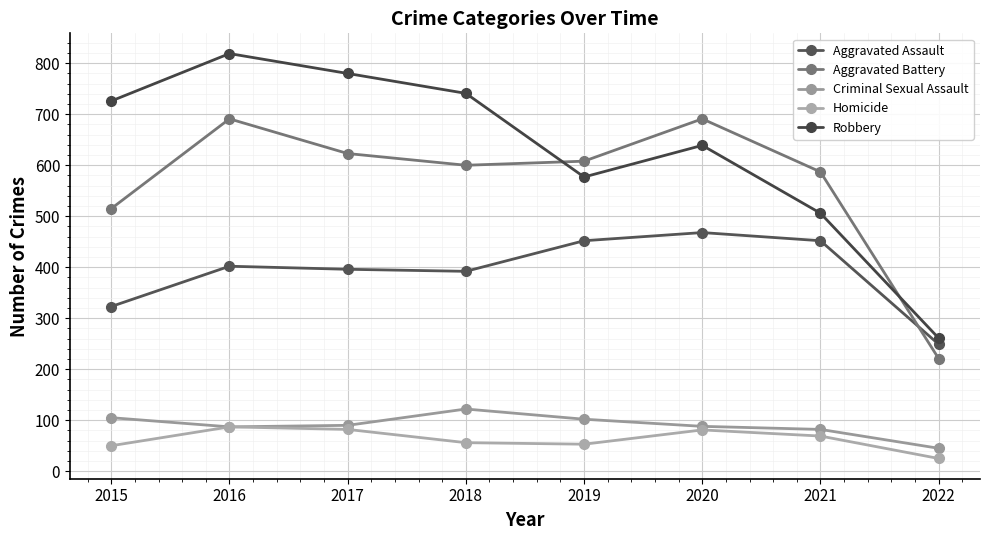

Does the chart display data point markers on the line(s)?

Yes